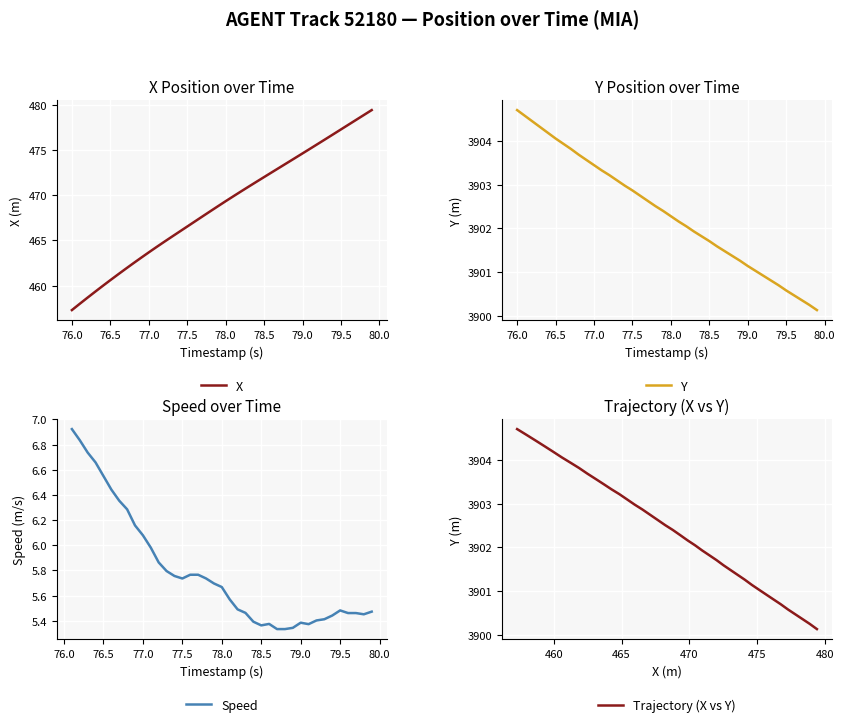

At which label does Y reach its peak?

76.0